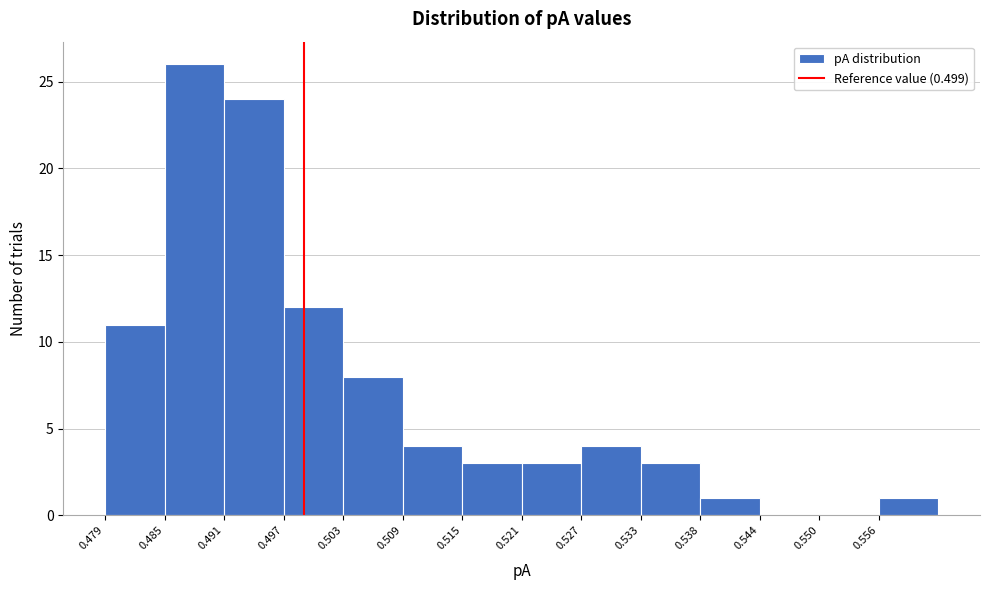

Over which range of the x-axis is the bar tallest?

0.485 to 0.491